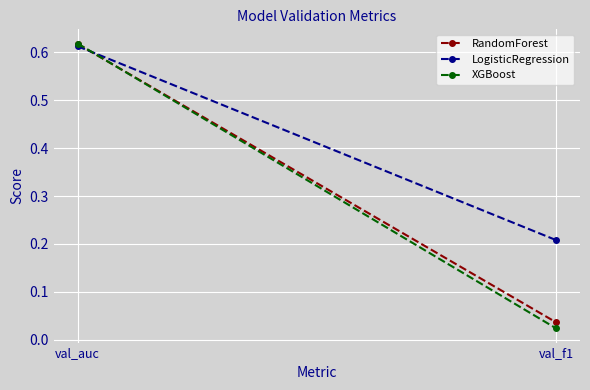

How many data points does each series have?

2